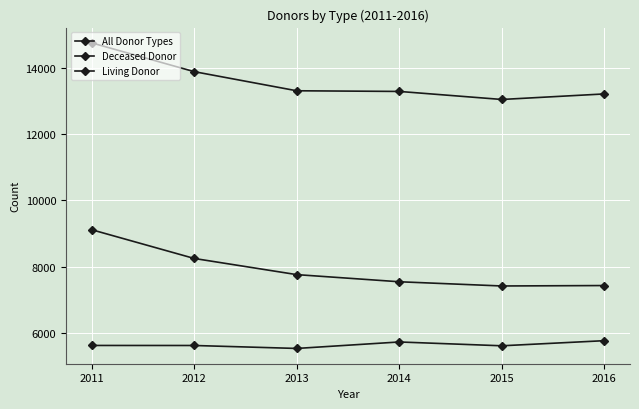

Reading right to left, transcribe all the data shown in this chart.

All Donor Types: 13207	13040	13282	13302	13878	14745
Deceased Donor: 7434	7421	7548	7763	8250	9116
Living Donor: 5773	5619	5734	5539	5628	5629